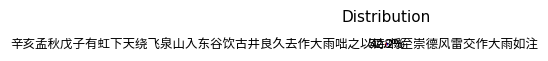

Which category accounts for the majority?

辛亥孟秋戊子有虹下天绕飞泉山入东谷饮古井良久去作大雨咄之以诗